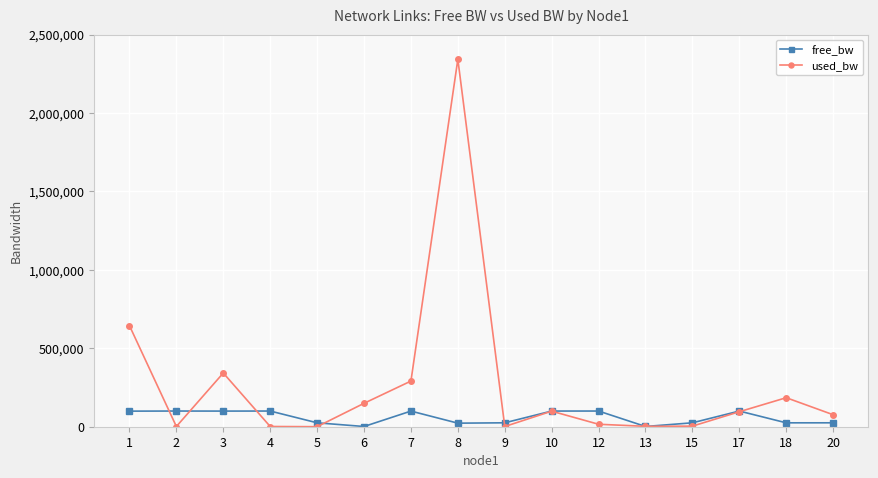

Which series ends up on top after the final intersection of used_bw and free_bw?

used_bw